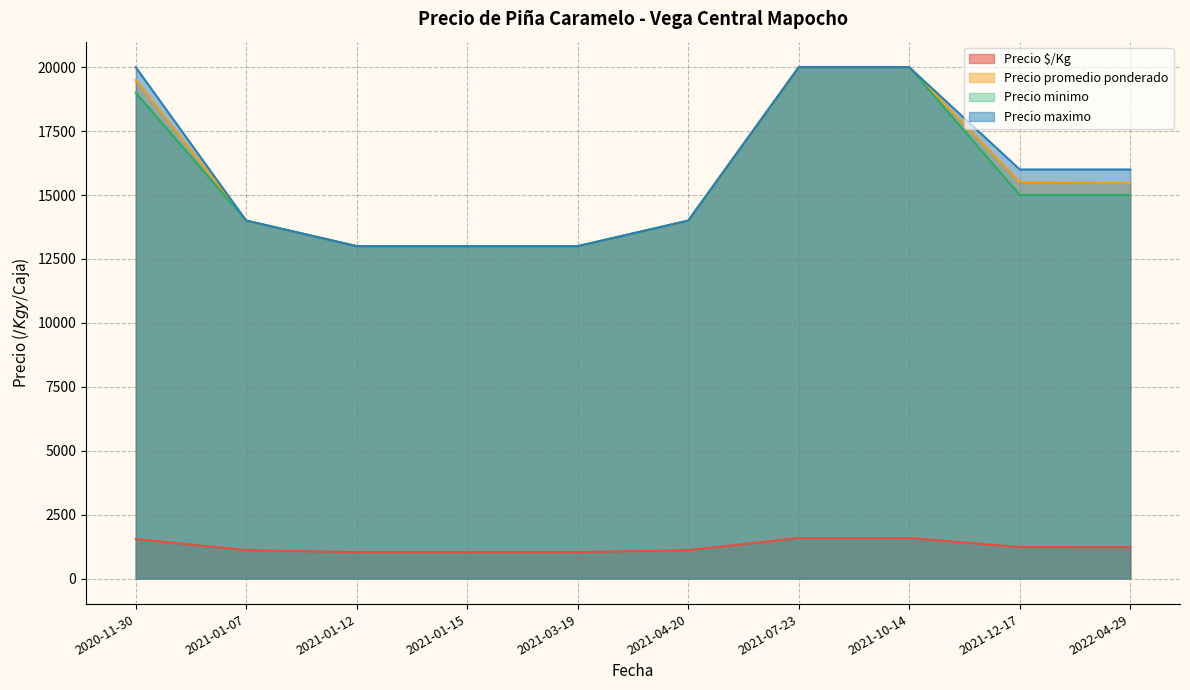

True or false: Precio $/Kg has more than 0 interior local peaks.

True